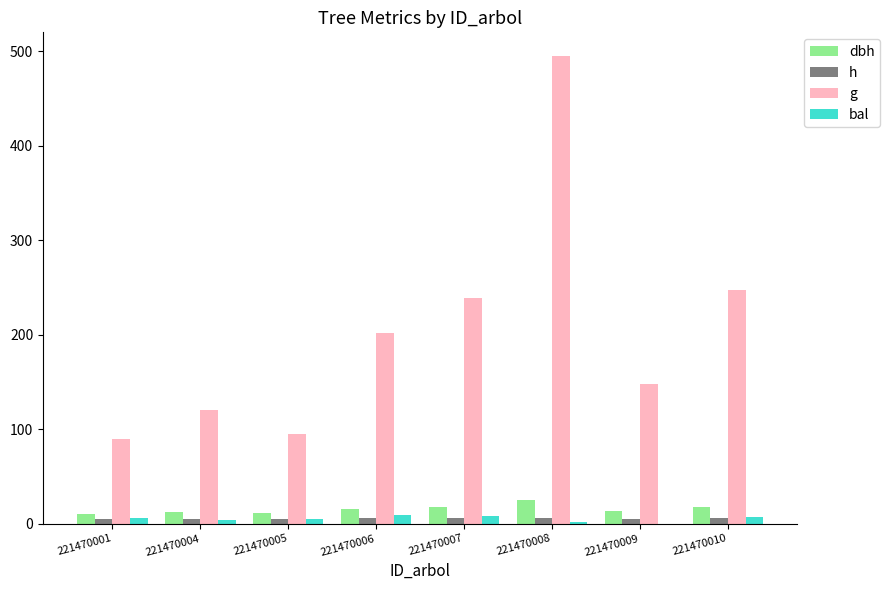

At which label does g reach its peak?

221470008